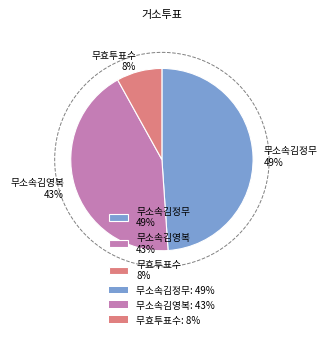

Is the sum of 무효투표수 and 무소속김영복 greater than half?

Yes